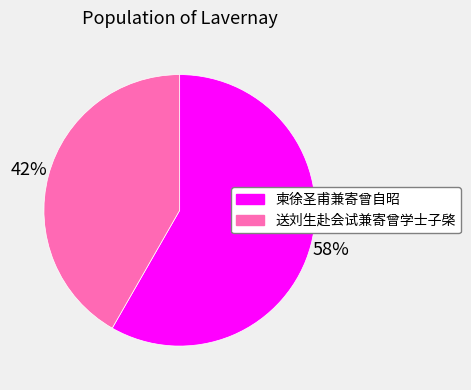

Is there any slice that represents more than half of the pie?

Yes